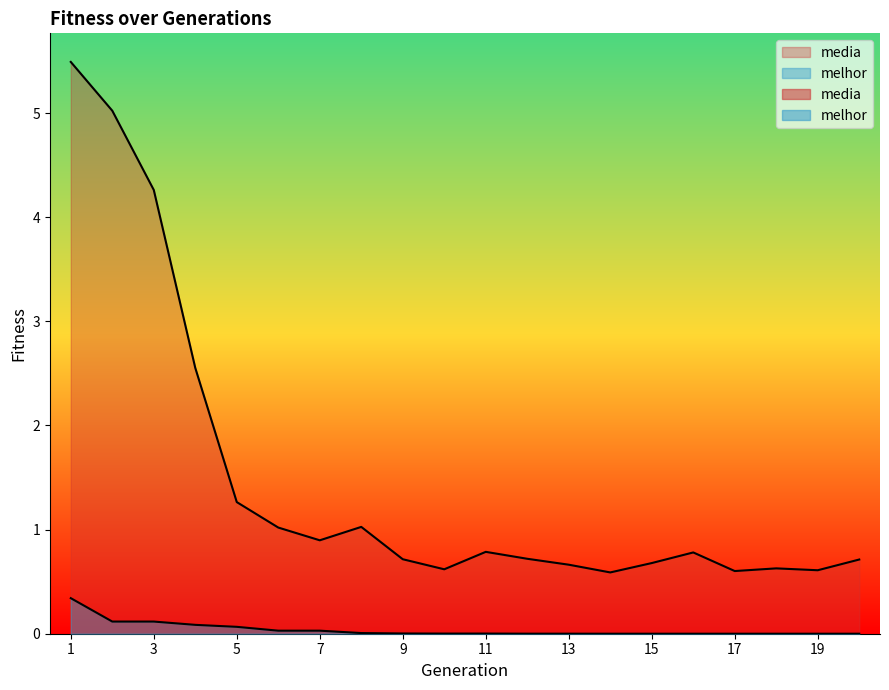

Is it true that melhor equals 0.0 at 15?

True